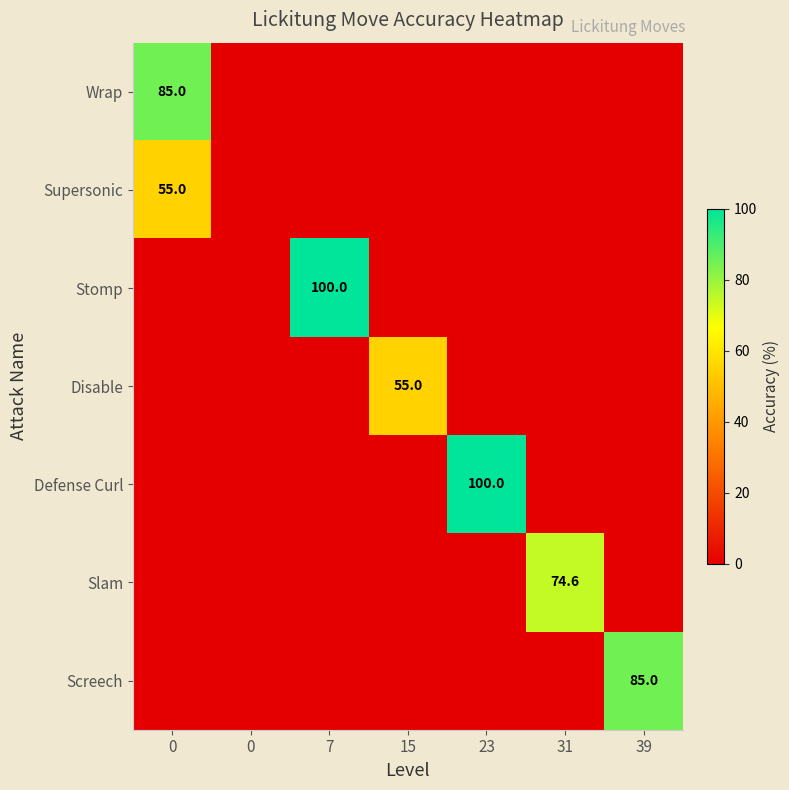

What is the average value of the Defense Curl series?

14.3